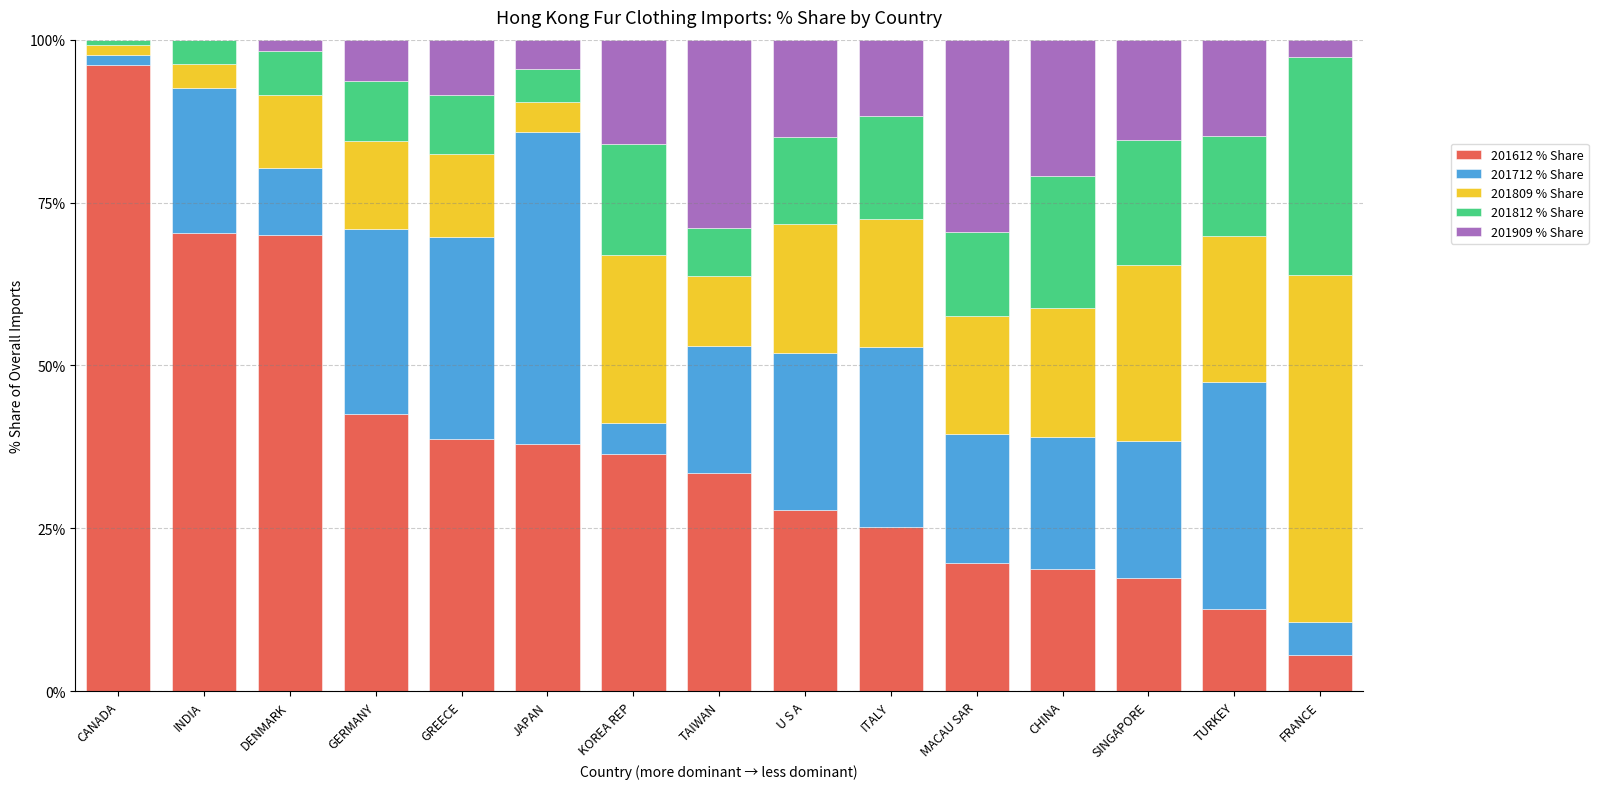

Which category has the highest value in the 201612 % Share series?

CANADA